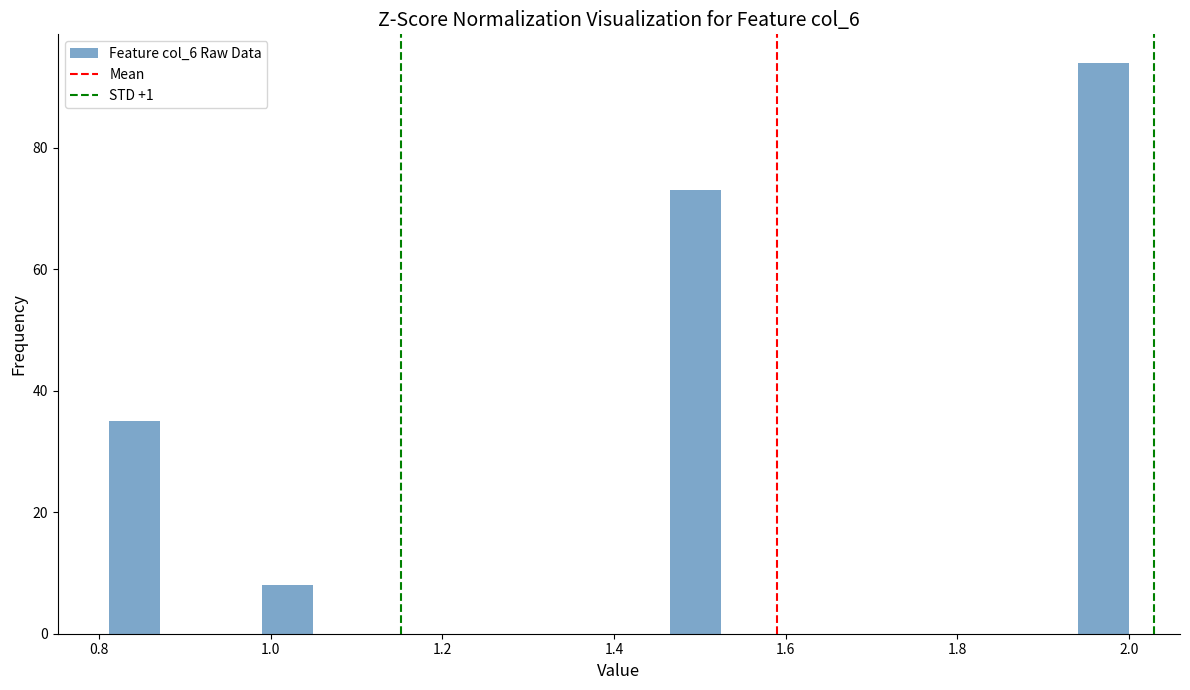

Around what value on the x-axis is the tallest bar? Give the approximate position of its centre, as read against the axis.

1.98